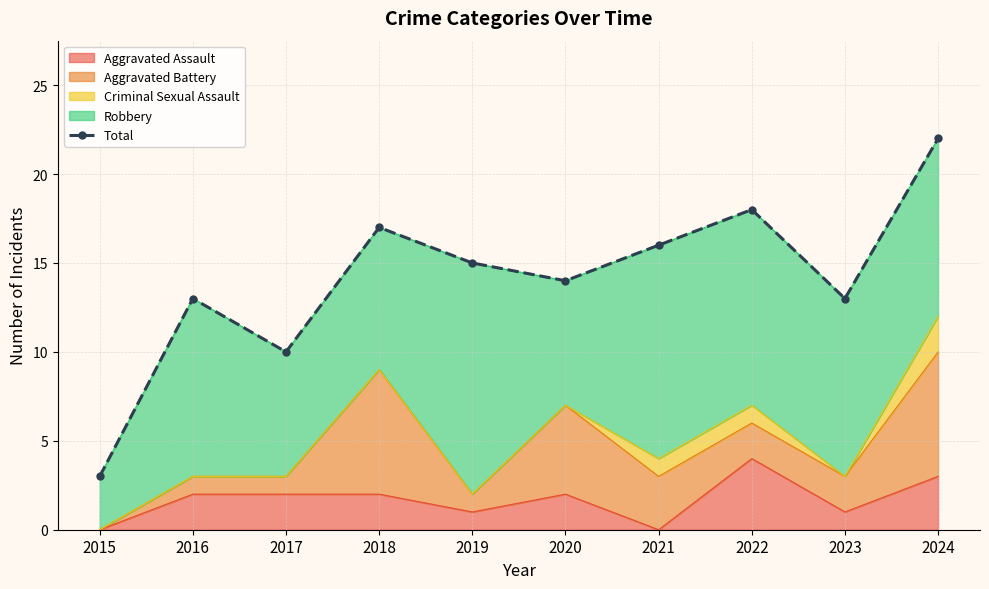

Read the value at 2016.

13